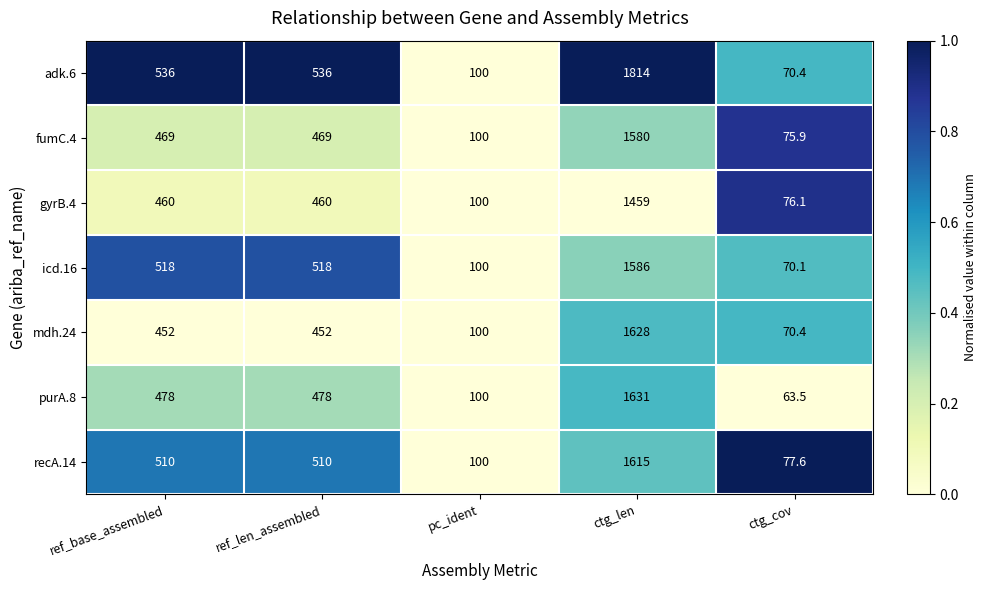

Count the number of data series in this chart.

7